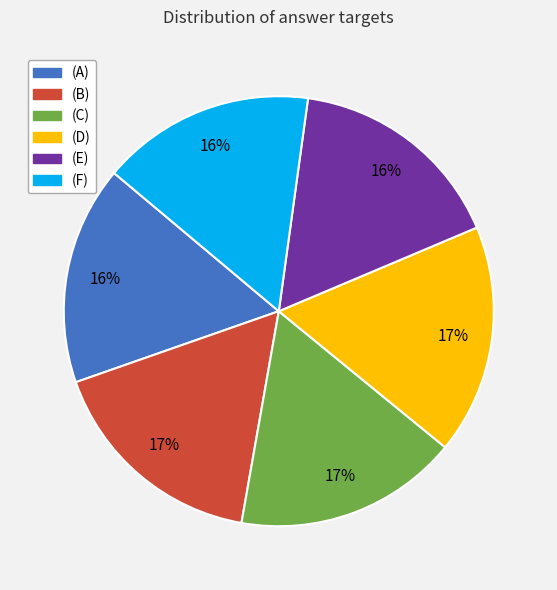

Is it true that (D) is 17% of the pie?

True